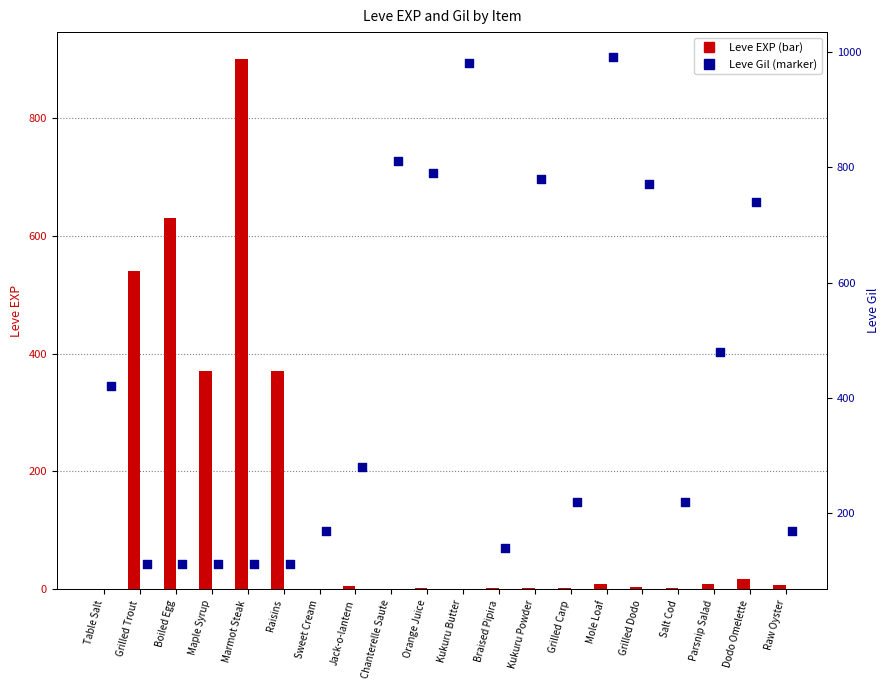

What is the total value across all series at Parsnip Salad?

490